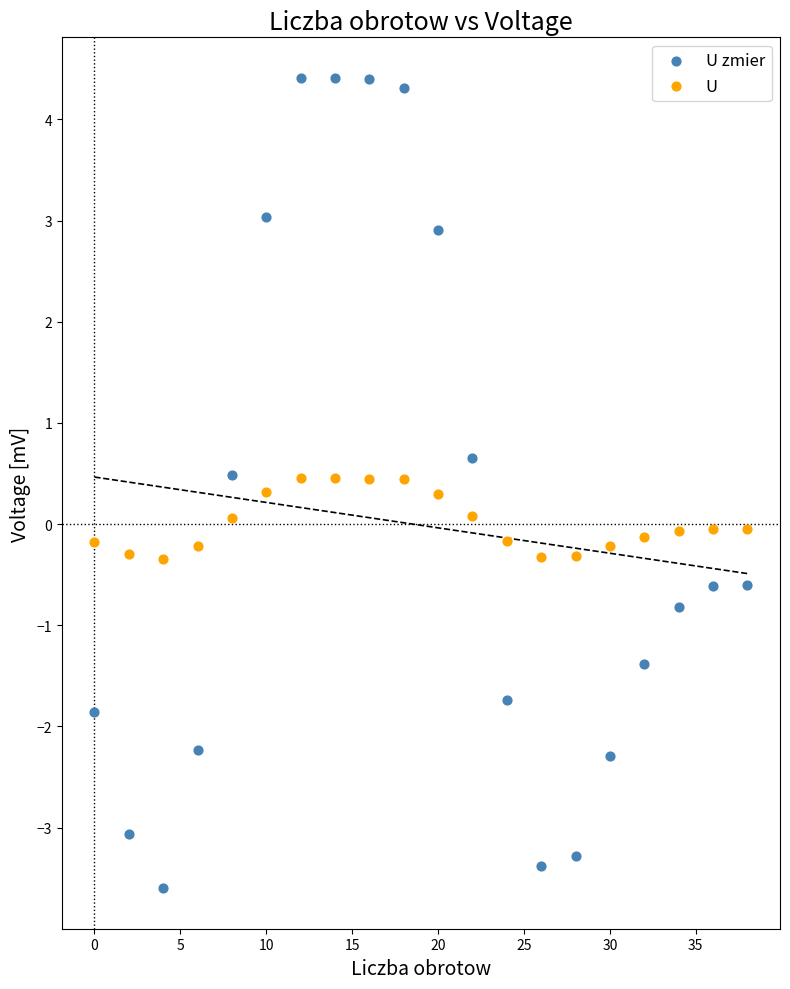

Across all data points, what is the range of X values (max minus min)?

38.0